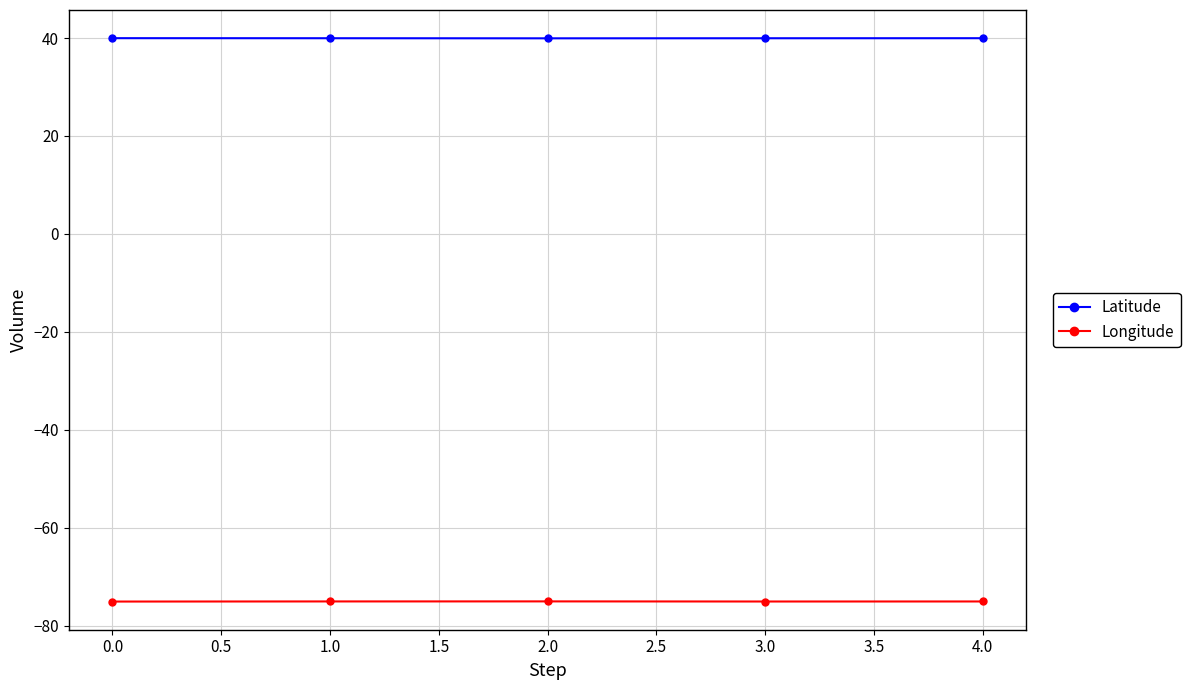

True or false: Longitude and Latitude cross at least once.

False